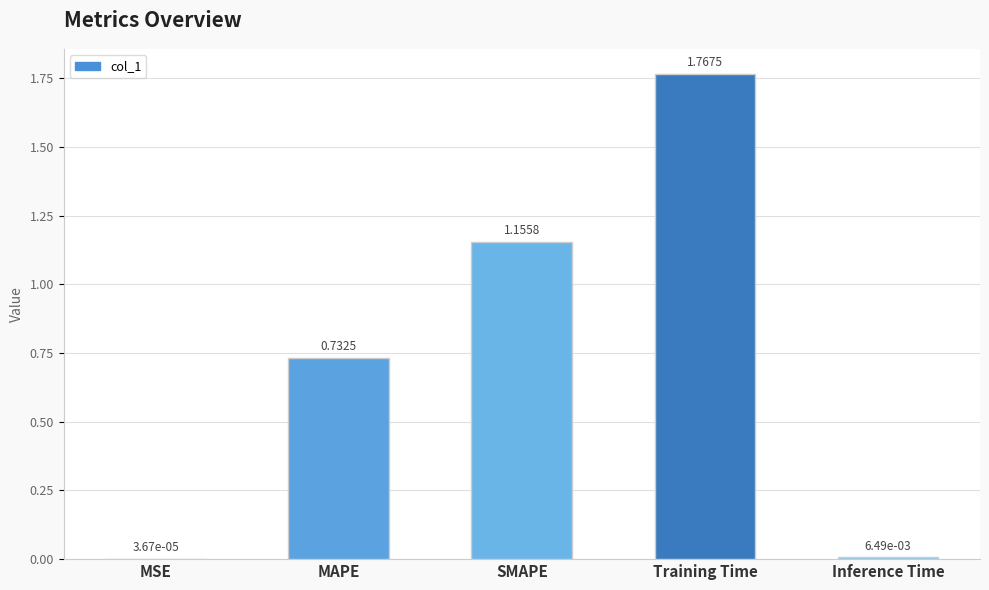

At which label is the value closest to 0?

MSE